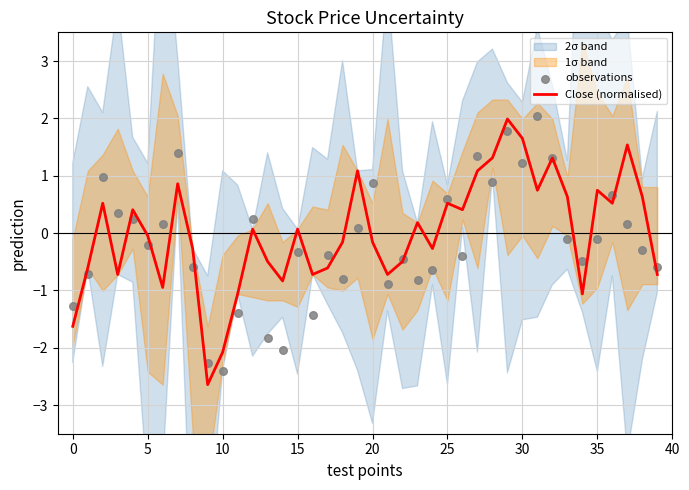

Which series contains the highest Y value?

observations